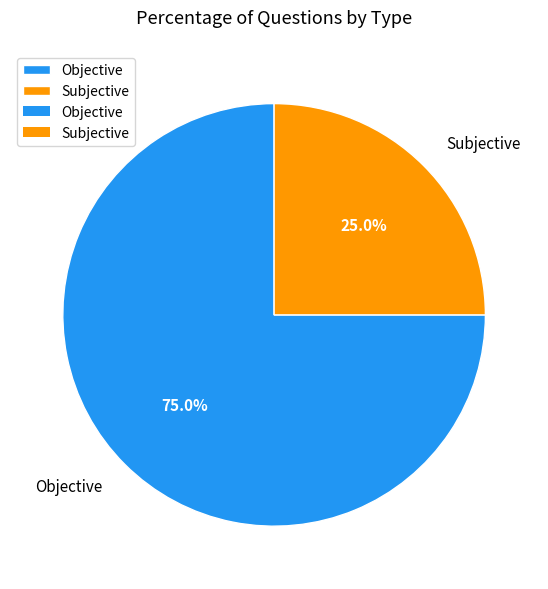

To the nearest percent, what is the difference between the largest and smallest slice percentages?

50%